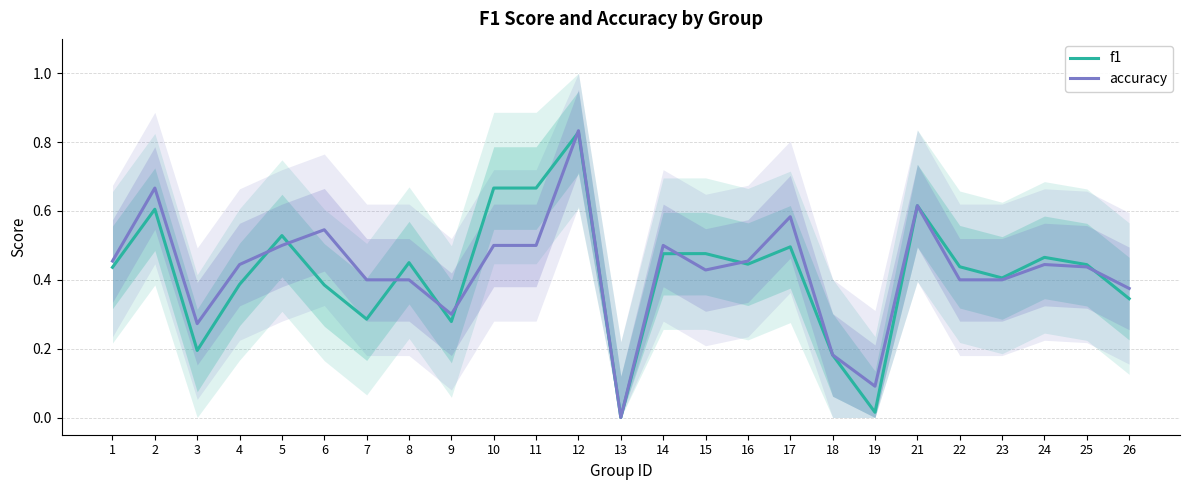

Between 7 and 16, which series saw the biggest shift?

f1